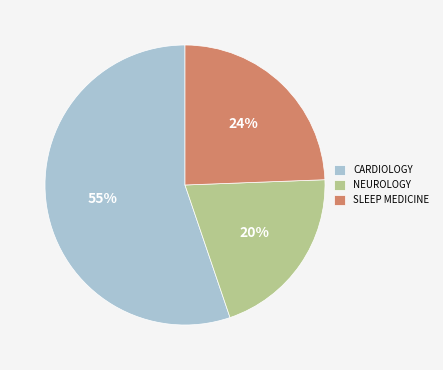

How many segments does this pie chart have?

3